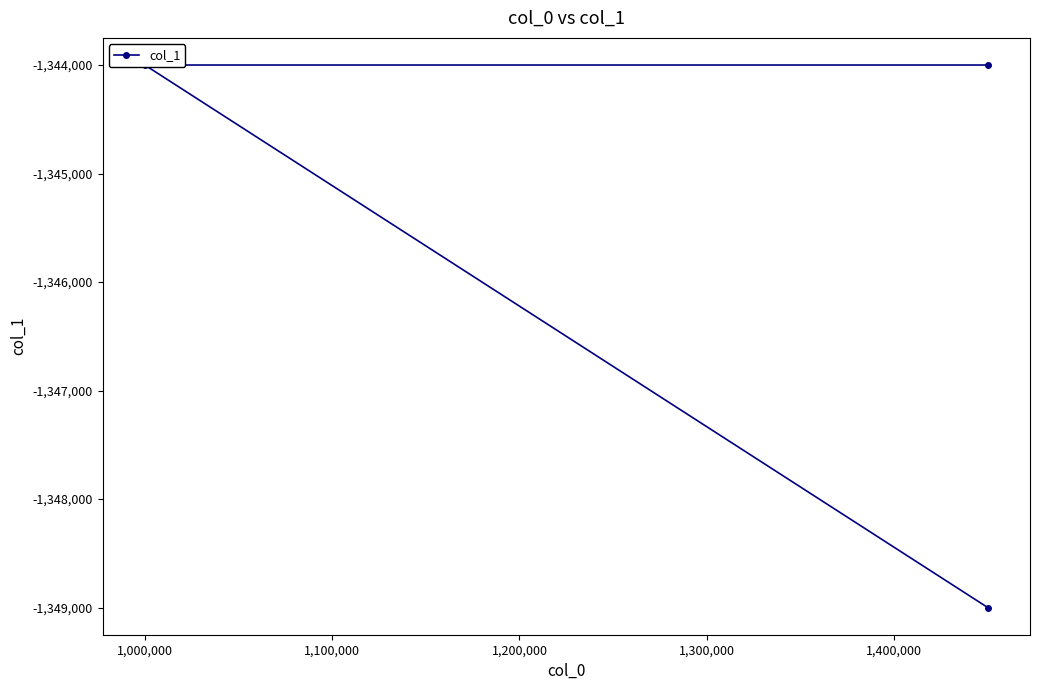

Reading right to left, what are all the values shown in this chart?

-1349000	-1344000	-1344000